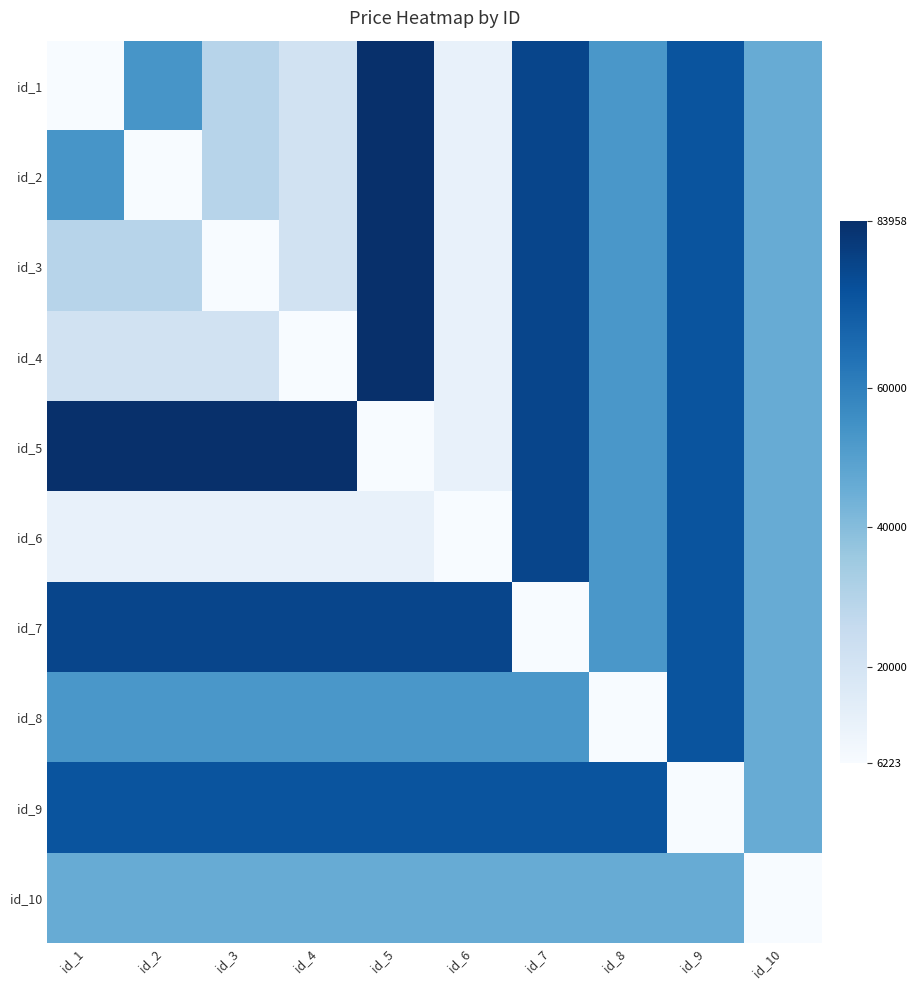

Between id_4 and id_8, which is larger?

id_8